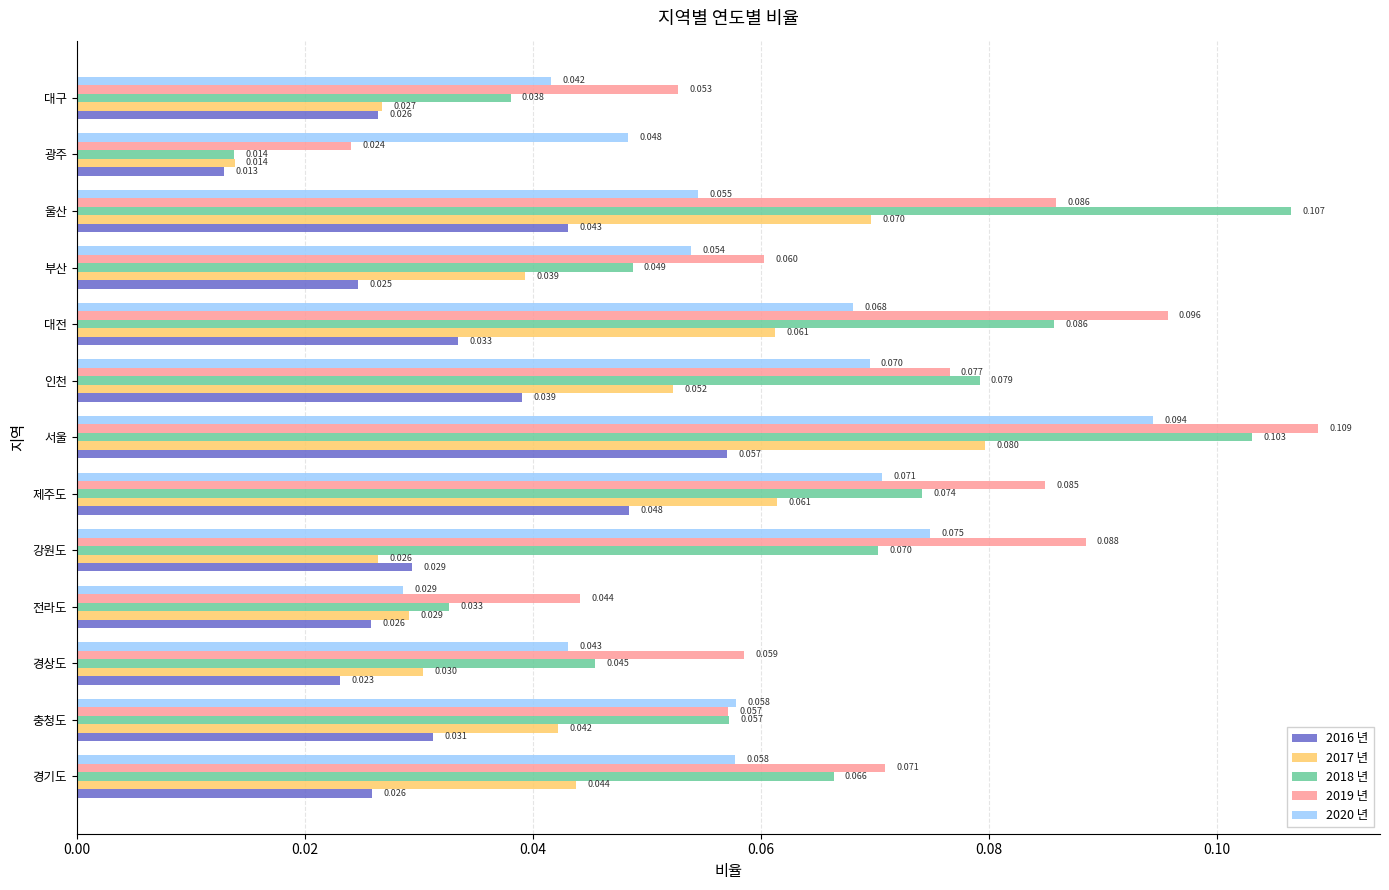

At which category does the chart reach its minimum across all series?

광주